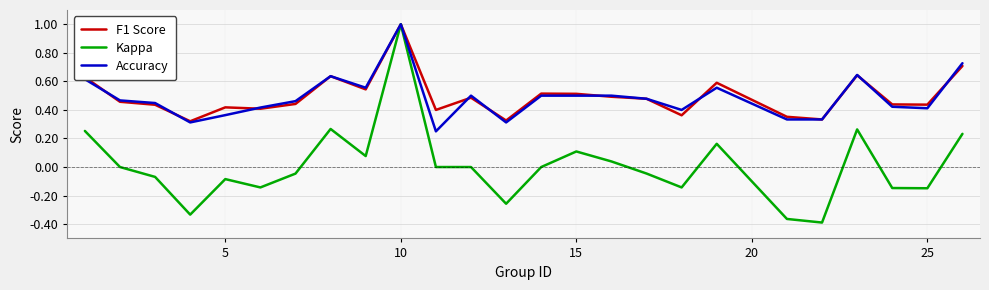

Which series has the widest spread of values?

Kappa